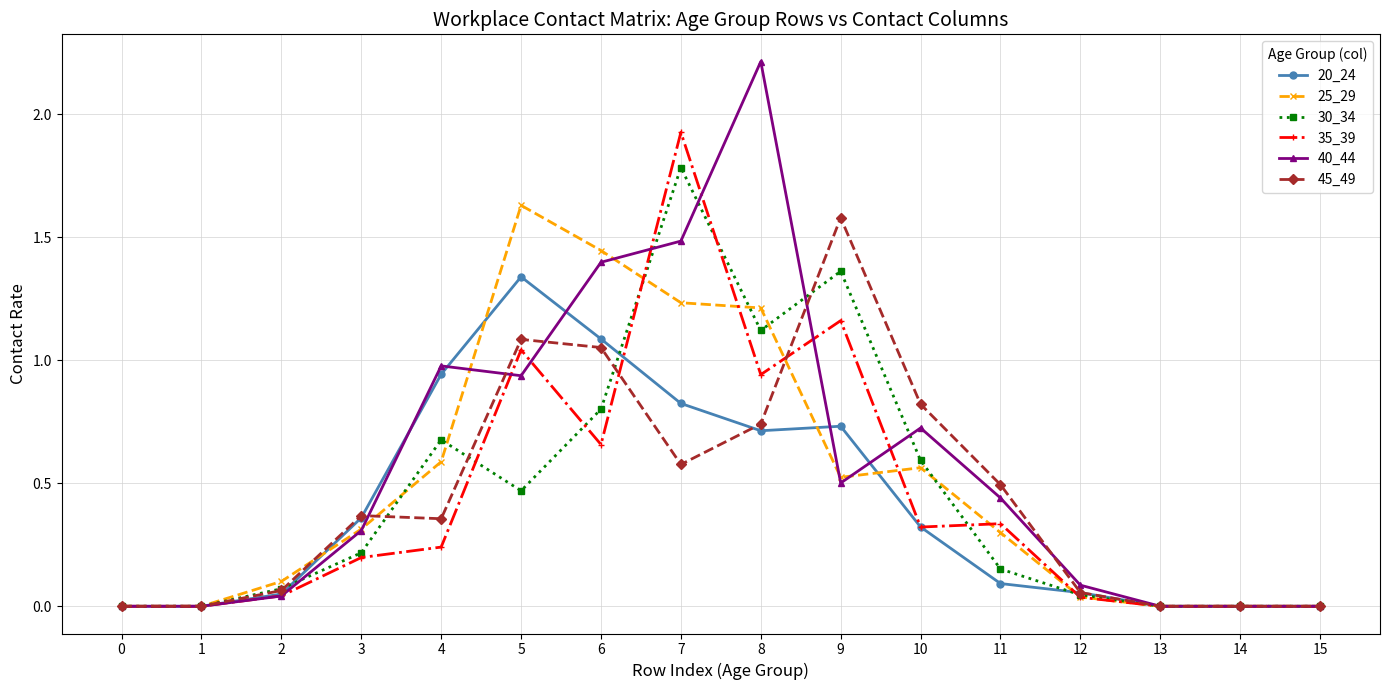

At how many categories does at least one series exceed 2?

1